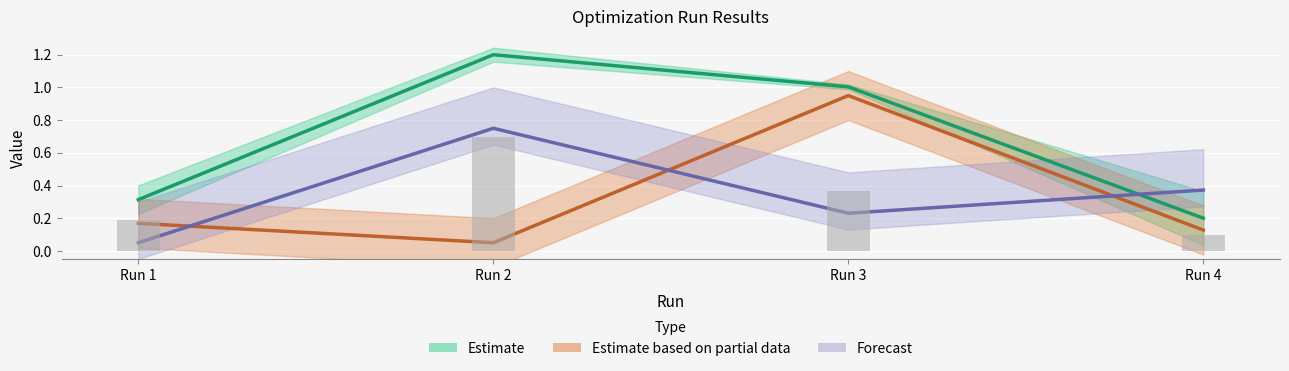

What is the difference between the highest and lowest values at Run 4?

0.3